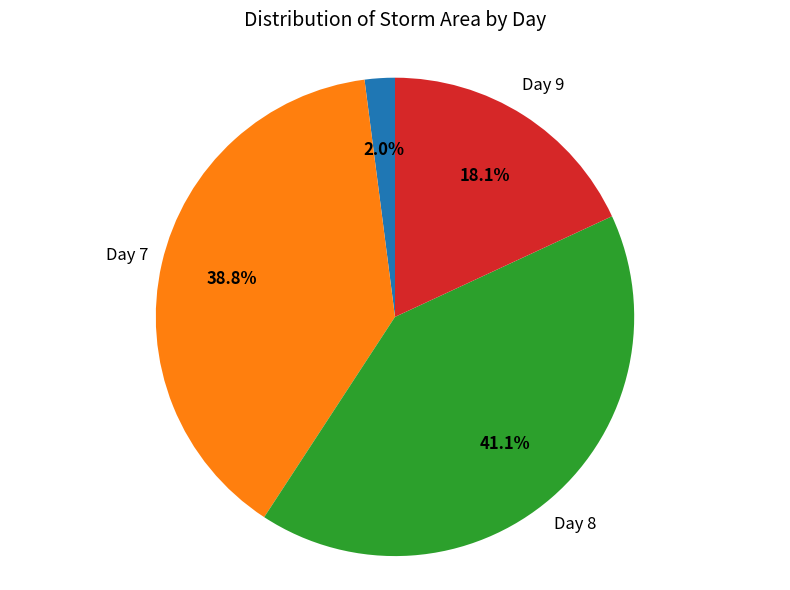

Does any single category account for the majority?

No